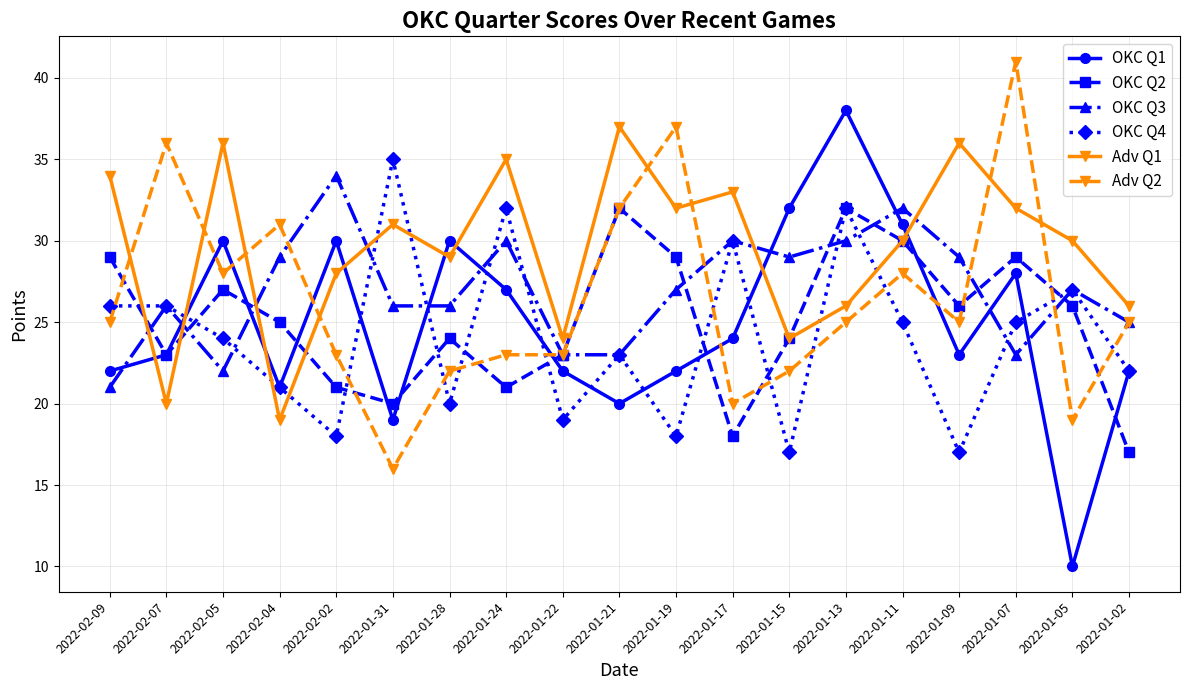

What is the approximate value of Adv Q2 at 2022-01-31, to the nearest 10?

20